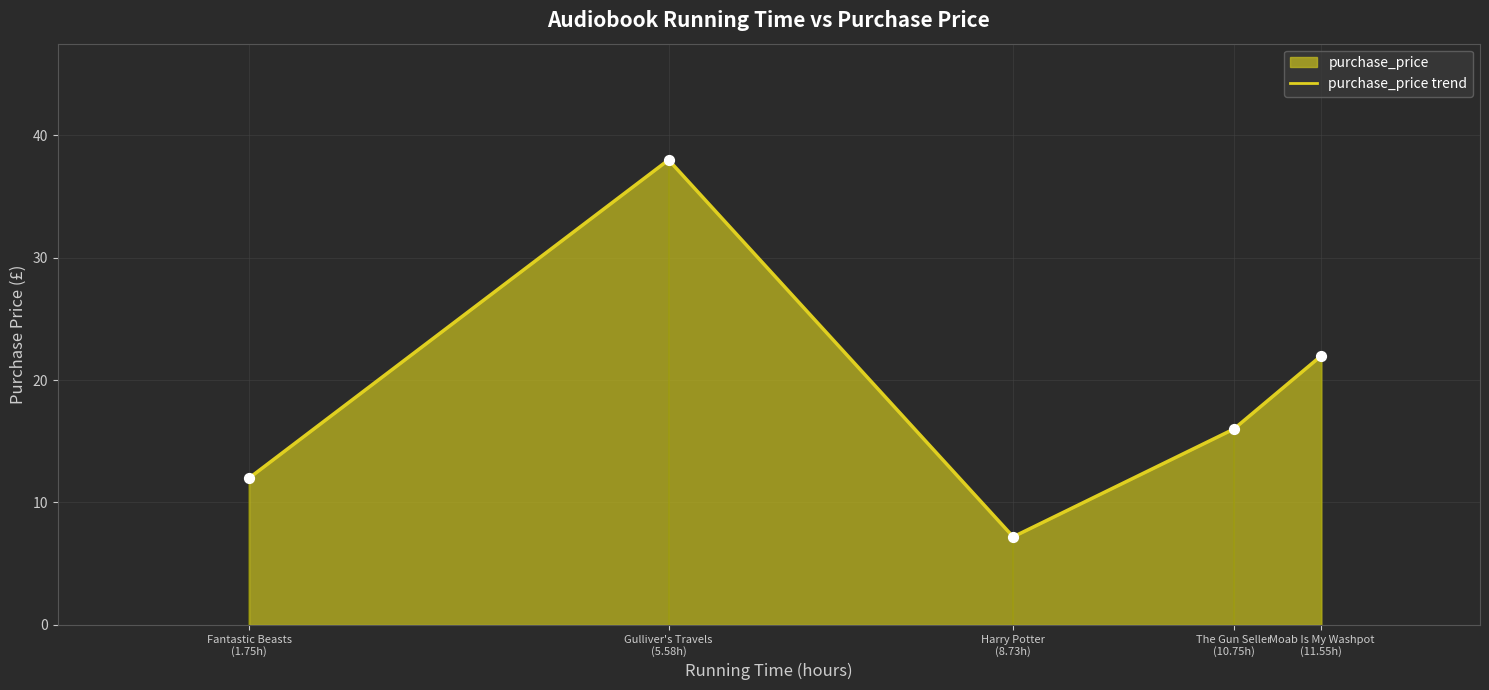

What is the change in value from Fantastic Beasts
(01:45:00) to The Gun Seller
(10:45:00)?

+4.0